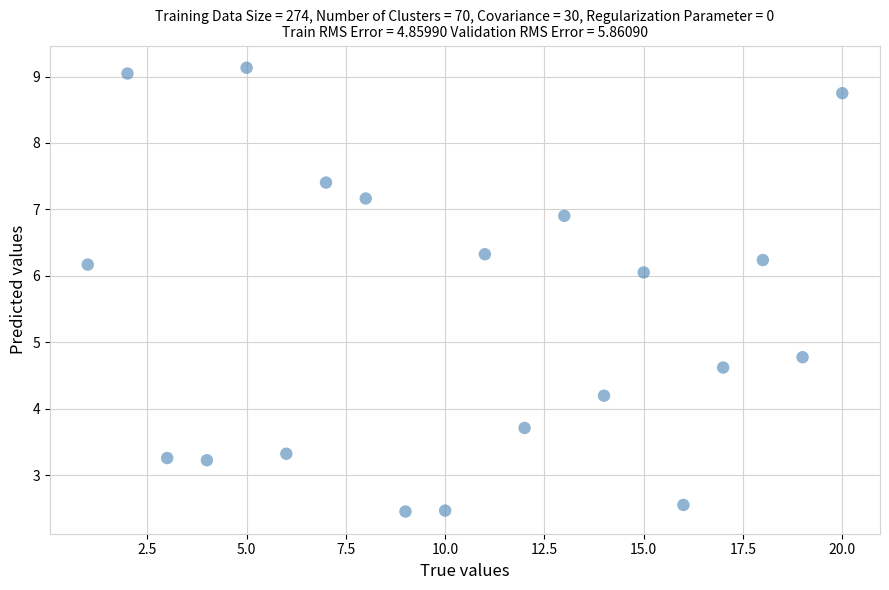

What is the range of Y values (max minus min)?

6.7